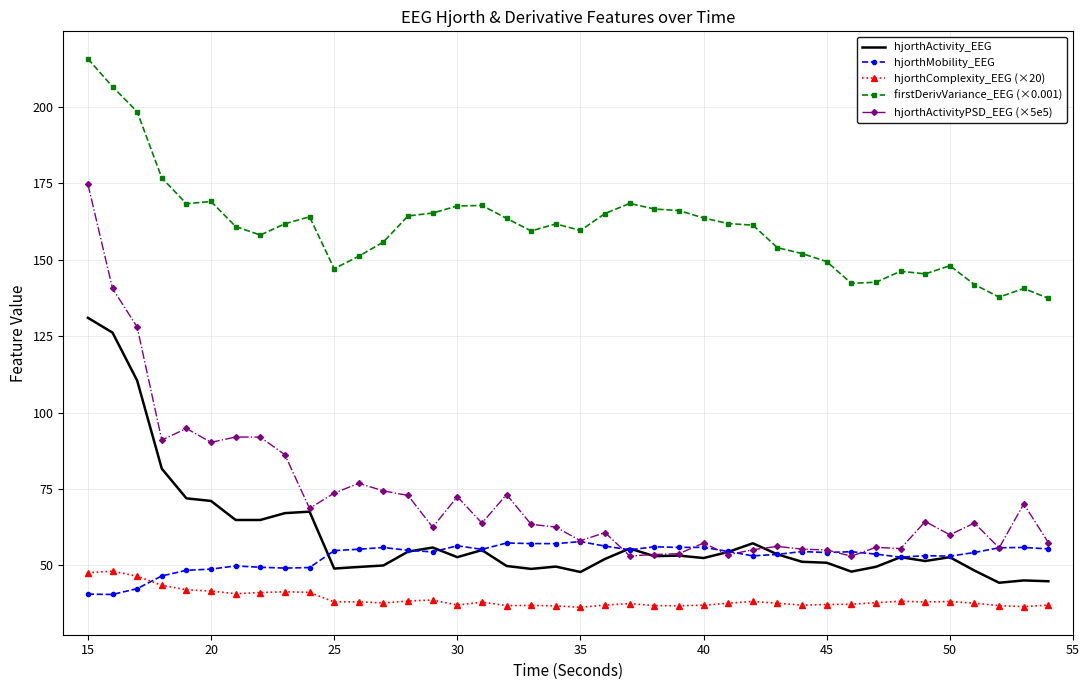

What is the average value of the hjorthMobility_EEG series?

53.0